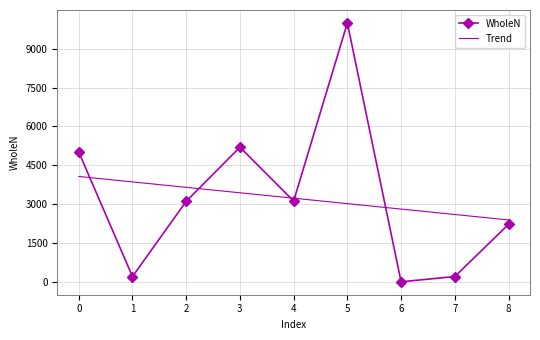

List the series in order of their peak value, highest first.

WholeN, Trend